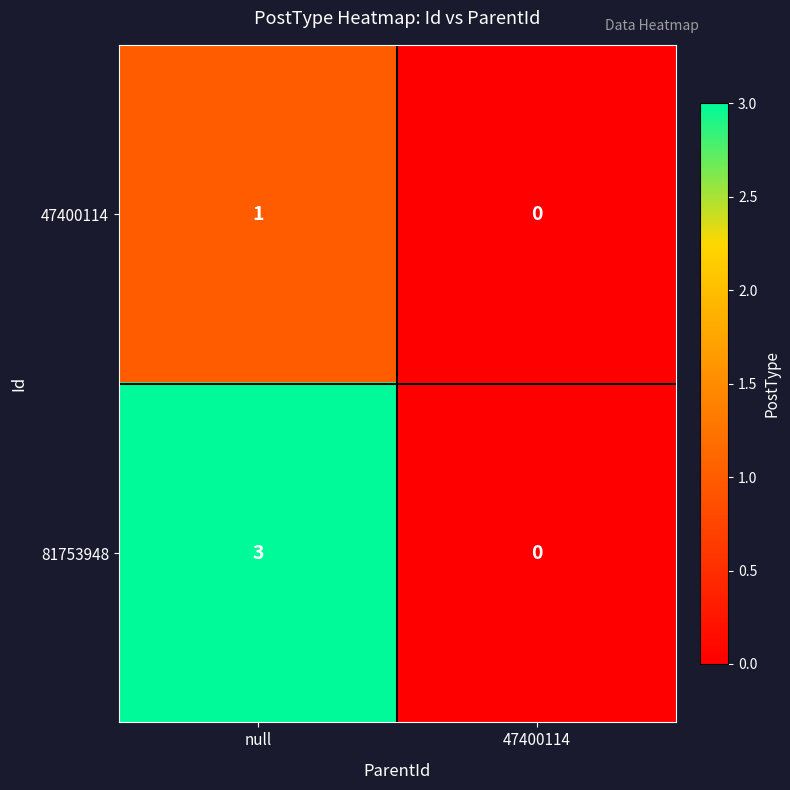

Read the 81753948 value at null.

3